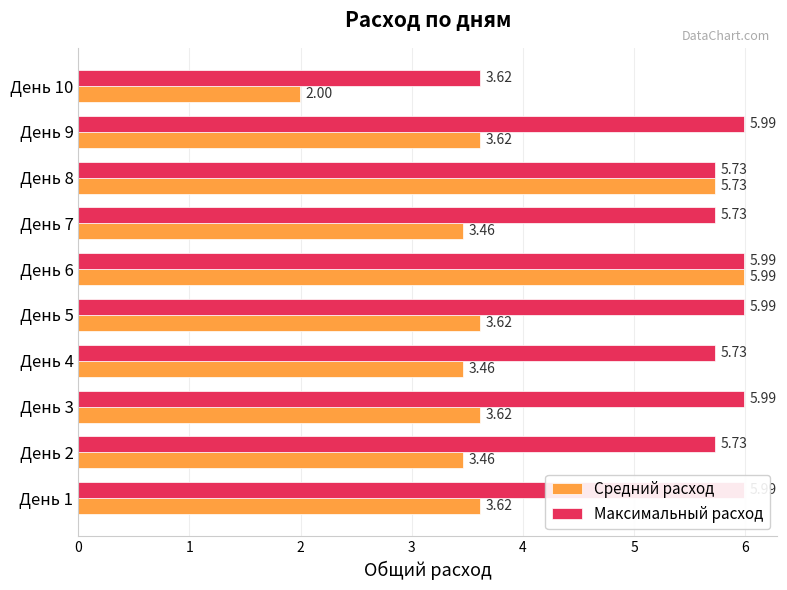

Is it true that Максимальный расход equals 9.6 at День 8?

False